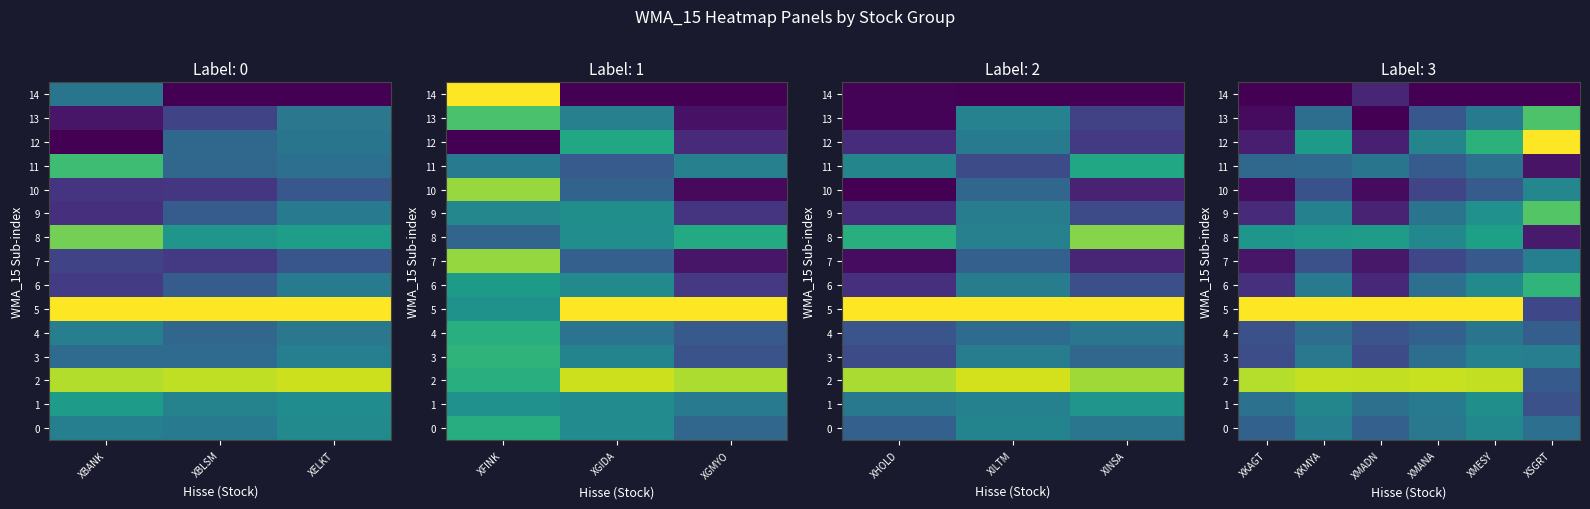

What is the difference between the maximum and minimum values in the 1 series?

0.2